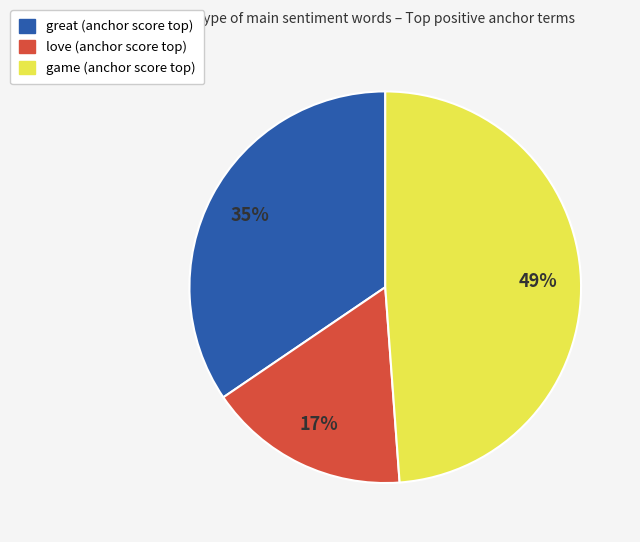

To the nearest percent, what is the difference between the love and great slice percentages?

18%